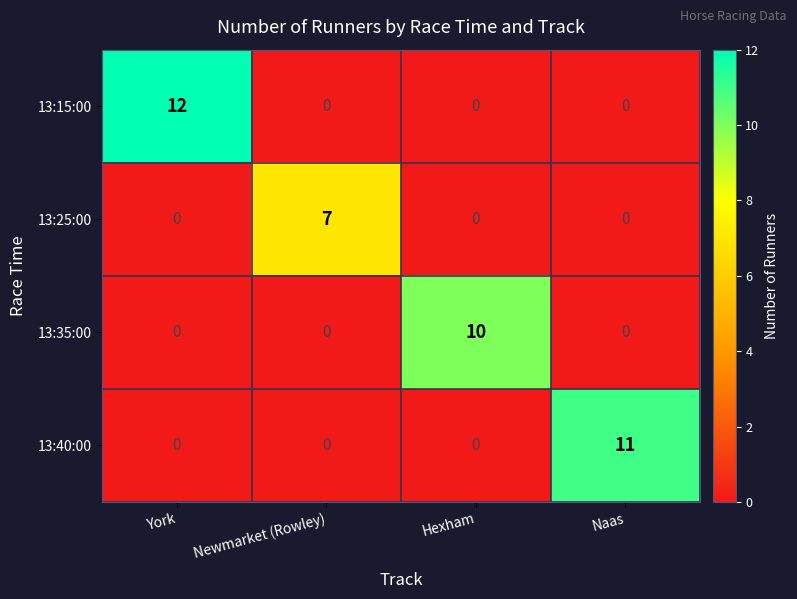

Reading left to right, transcribe all the data shown in this chart.

13:15:00: 12	0	0	0
13:25:00: 0	7	0	0
13:35:00: 0	0	10	0
13:40:00: 0	0	0	11